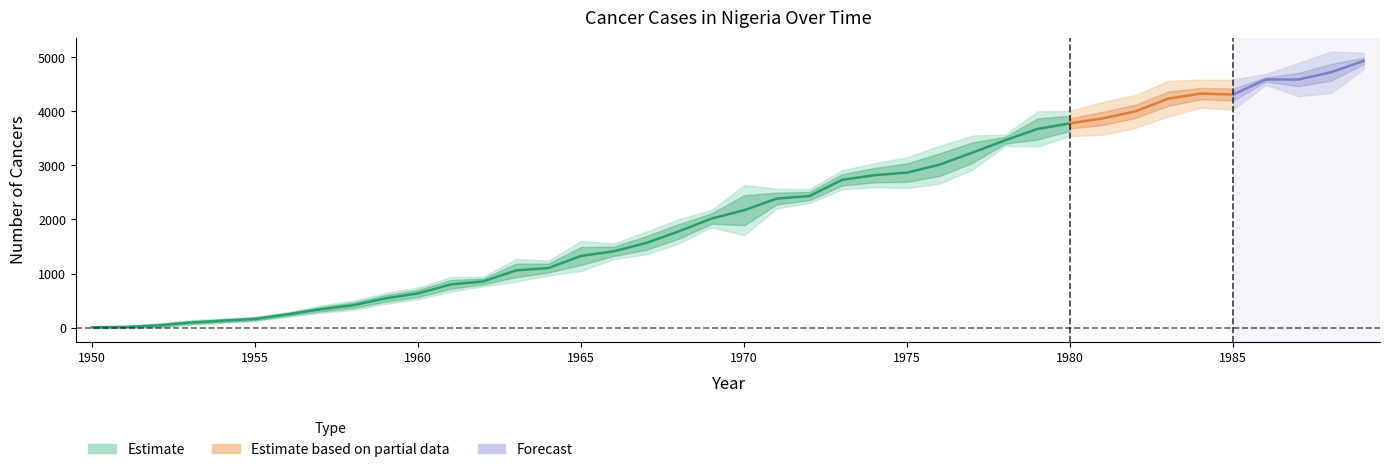

What is the value of the cancers point at the 40th from the left?

4934.5